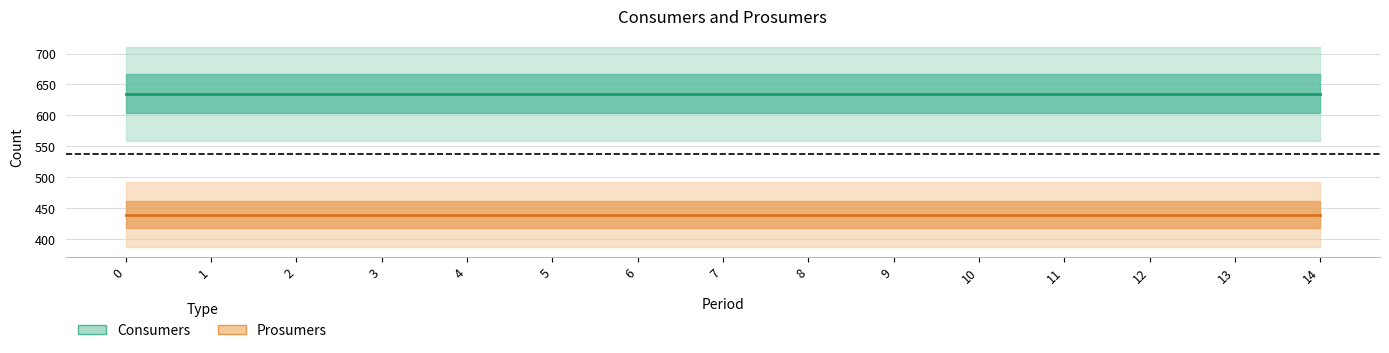

True or false: Prosumers and Consumers cross at least once.

False